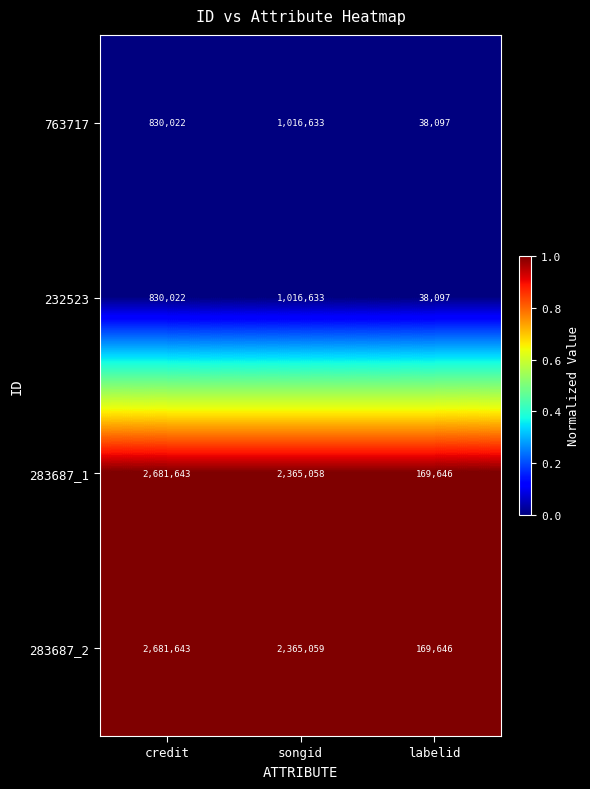

What is the difference between the highest and lowest values at songid?

1348426